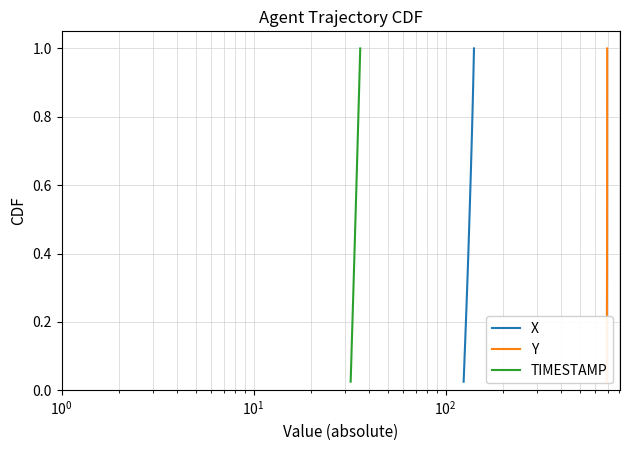

What are all the series names shown in the legend?

X, Y, TIMESTAMP